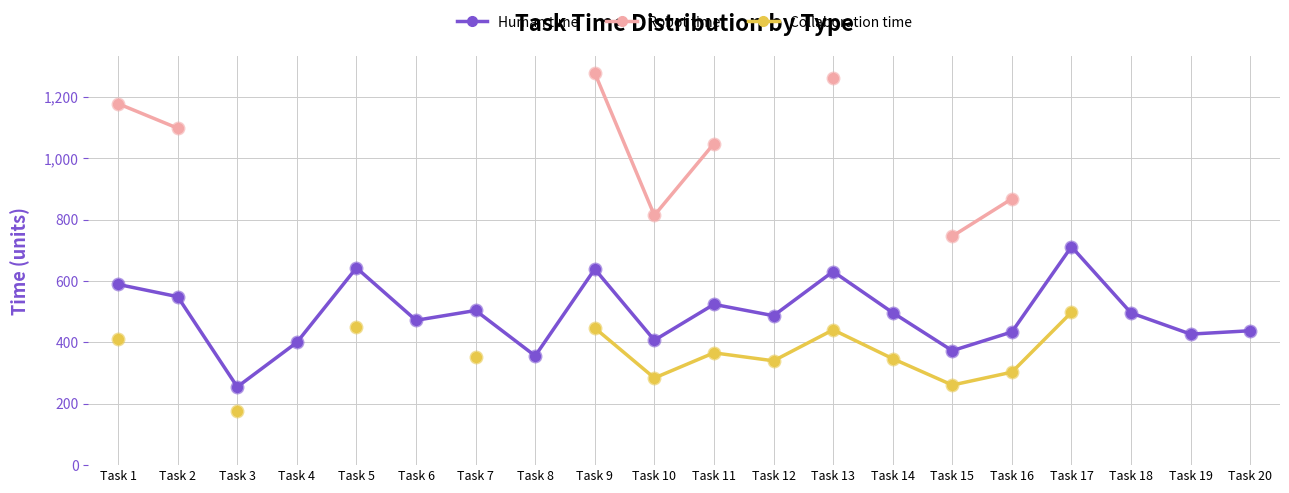

What is the difference between the Human time values at Task 12 and Task 6?

15